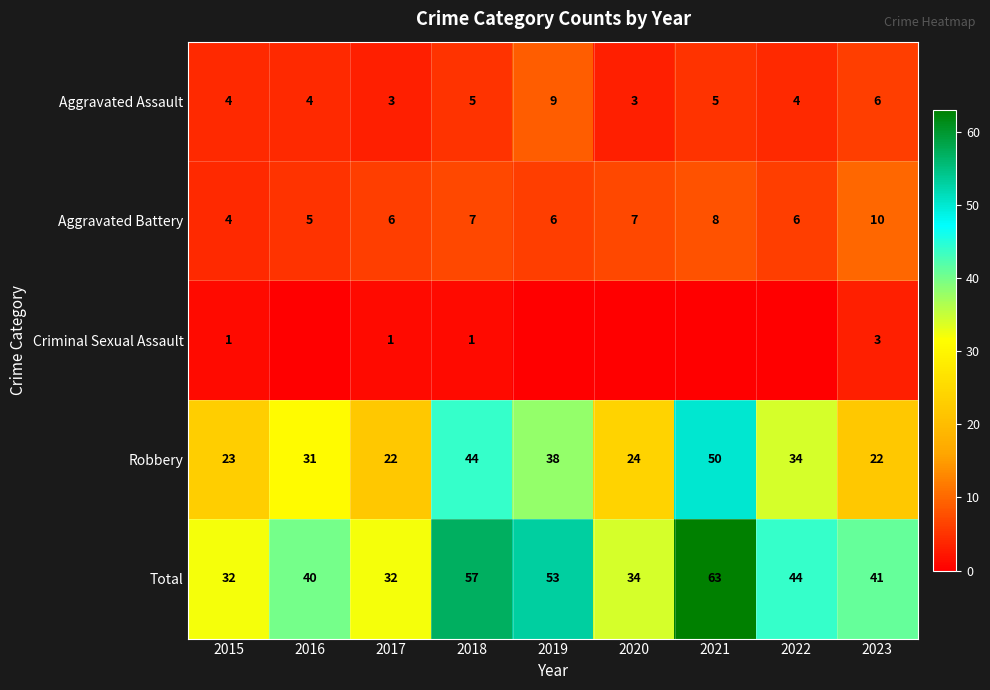

Rank the series at 2023 from highest to lowest value.

Total, Robbery, Aggravated Battery, Aggravated Assault, Criminal Sexual Assault